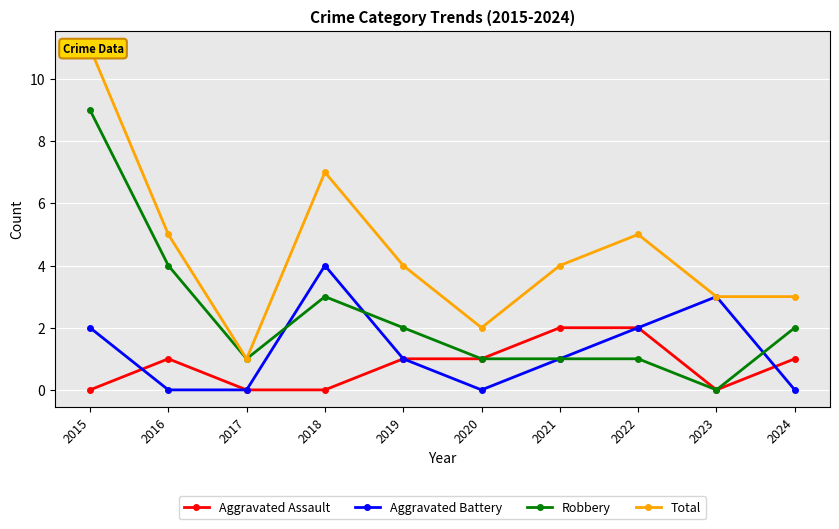

In Aggravated Assault, how many points are lower than both neighbors (excluding endpoints)?

1